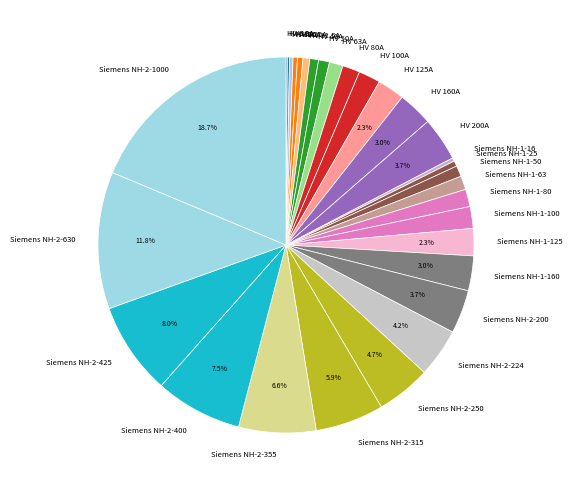

Between Siemens NH-1-63 and HV 25A, which is larger?

Siemens NH-1-63